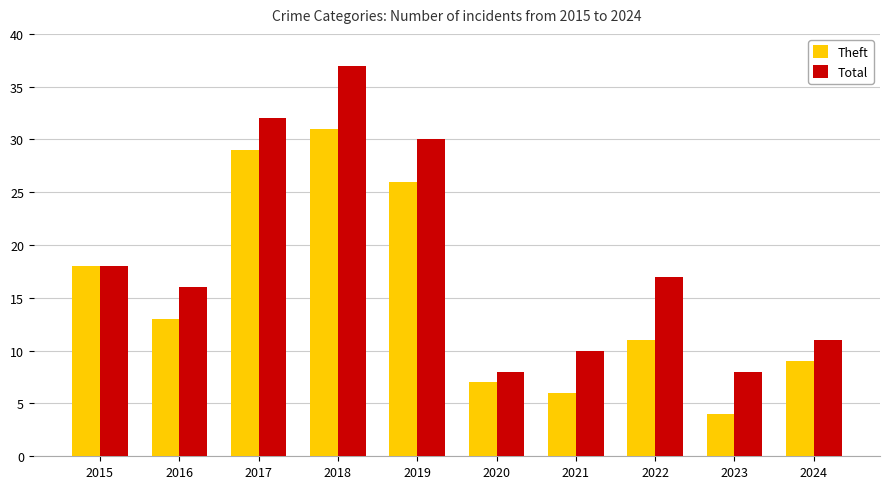

The value of Total at 2024 is 5. True or false?

False